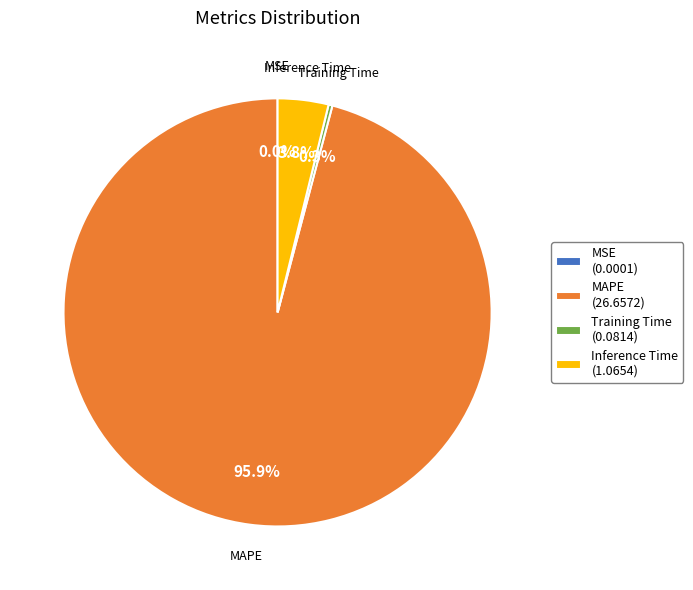

Is the sum of Inference Time and Training Time greater than half?

No